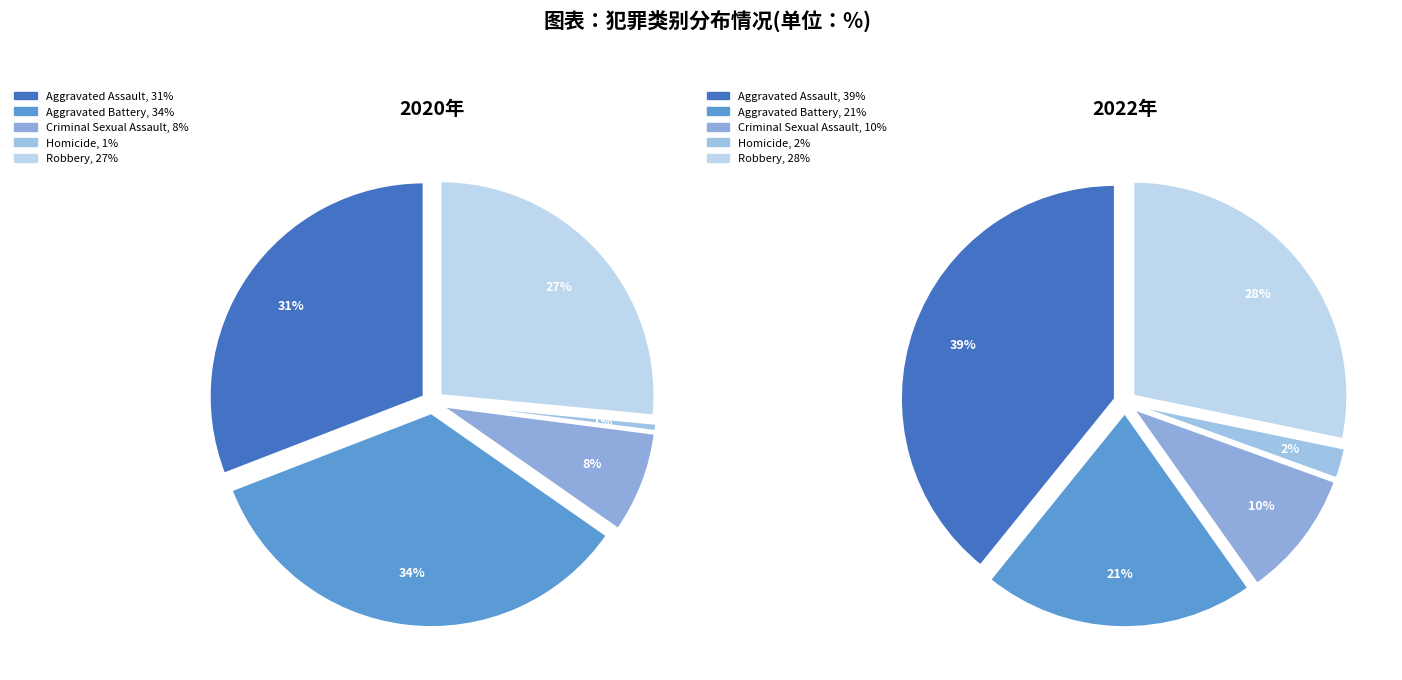

What percentage is the 2 slice, to the nearest percent?

8%